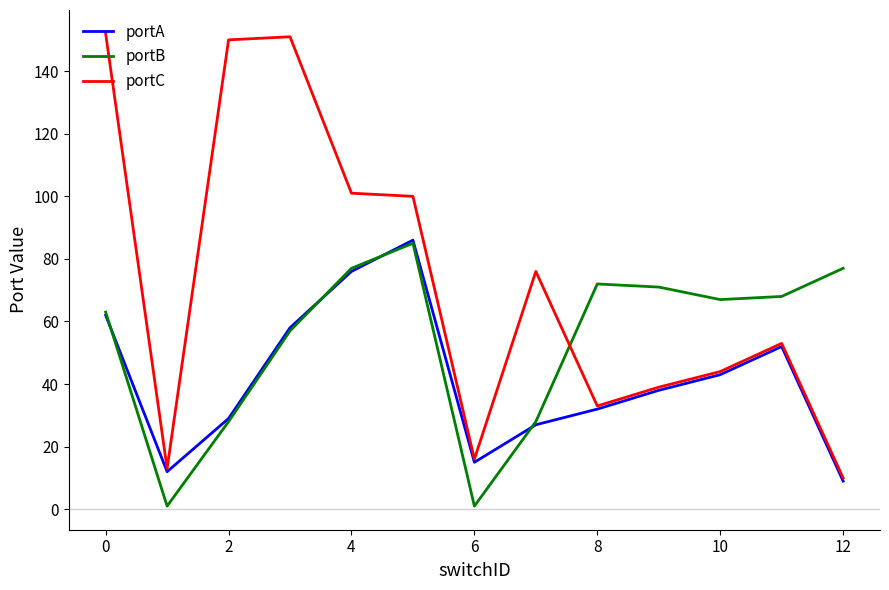

True or false: portC and portB cross at least once.

True